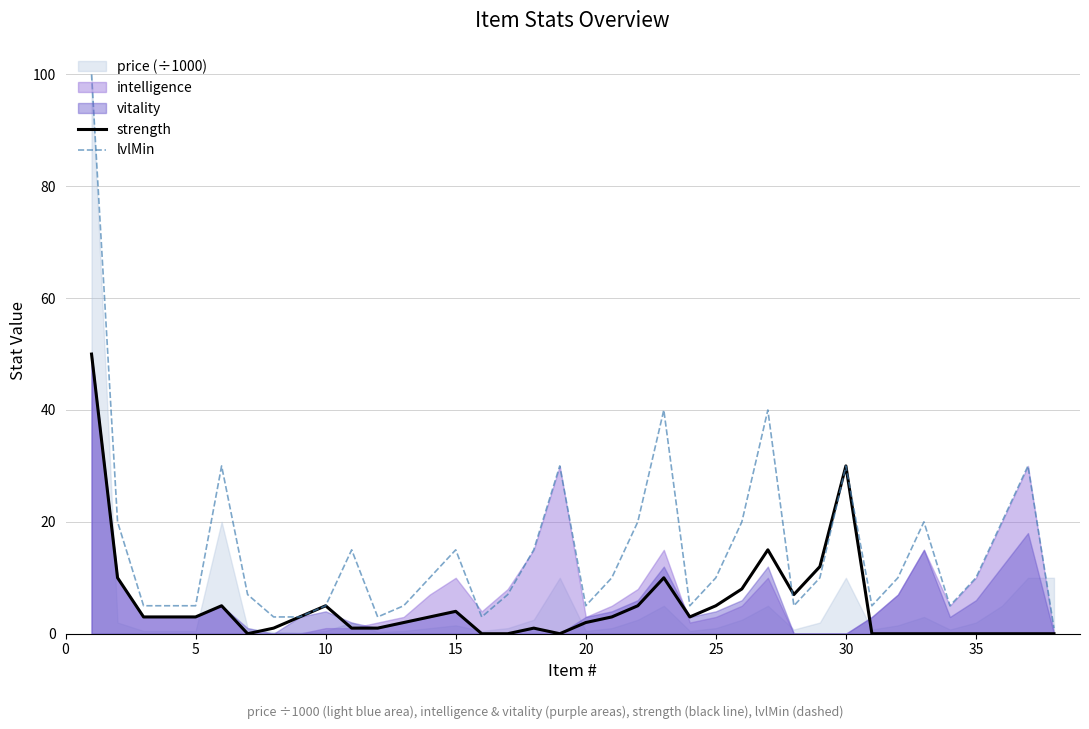

The value of strength at 5 is 3. True or false?

True